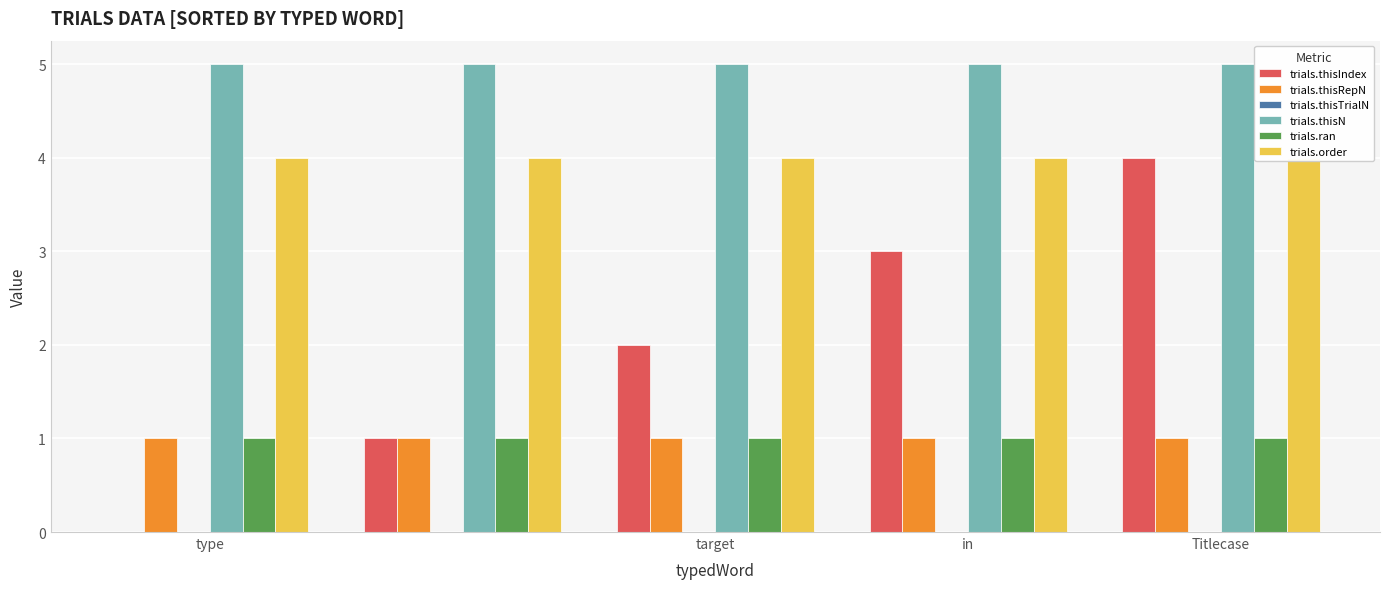

What is the sum of the trials.order values at target and in?

8